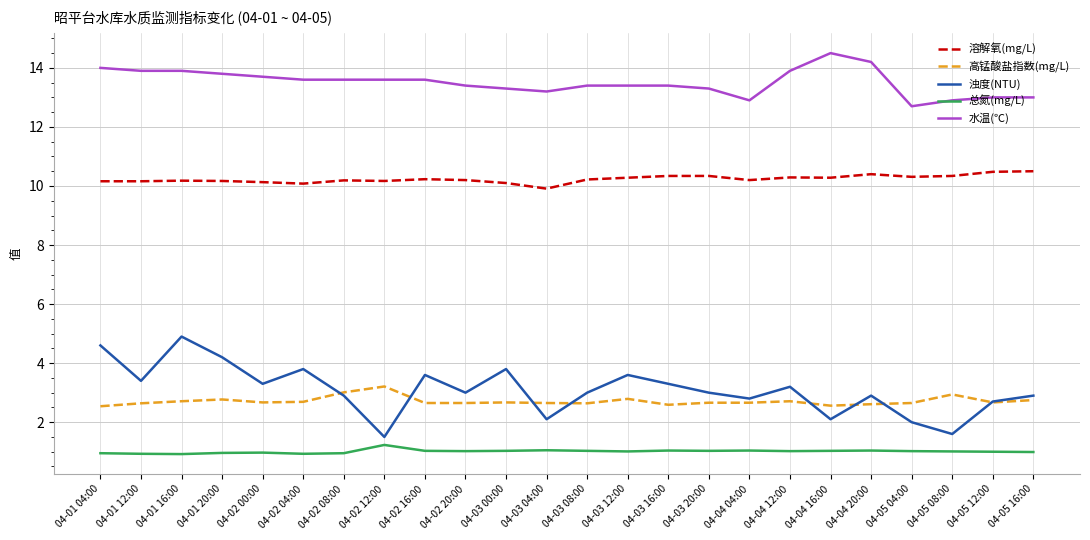

What is the lowest value of the 总氮(mg/L) series?

0.9